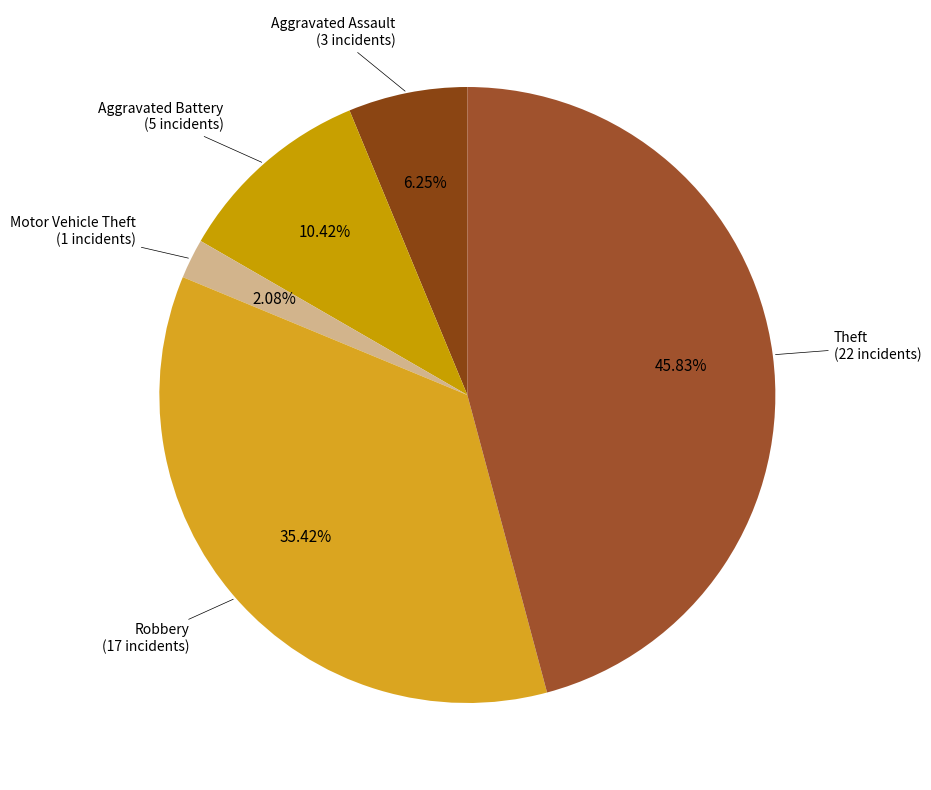

Does Theft account for over 50% of the chart?

No